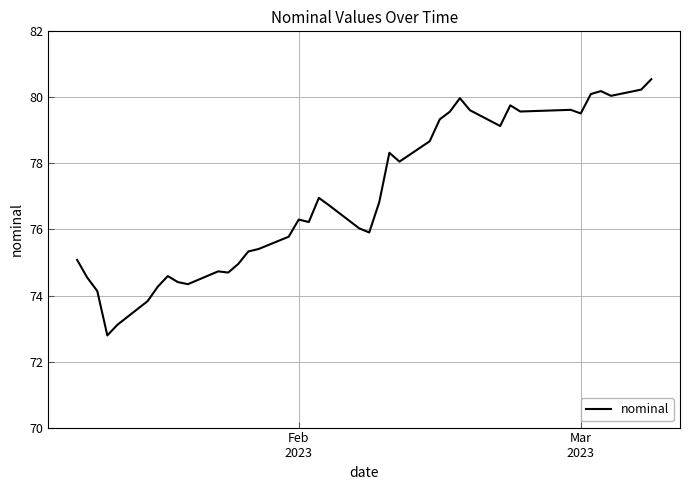

What is the greatest value displayed?

80.5